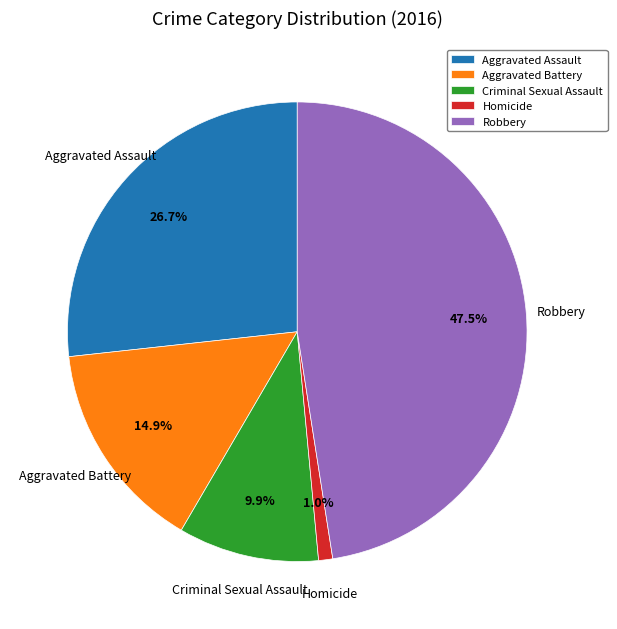

To the nearest percent, what percentage of the pie is Aggravated Assault?

27%